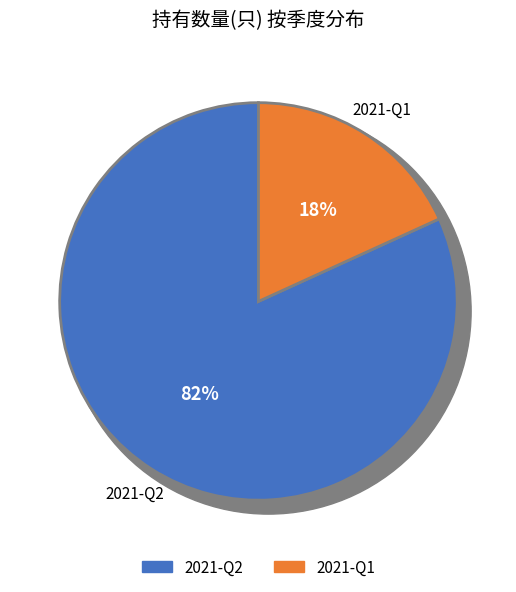

How many slices are in this pie chart?

2